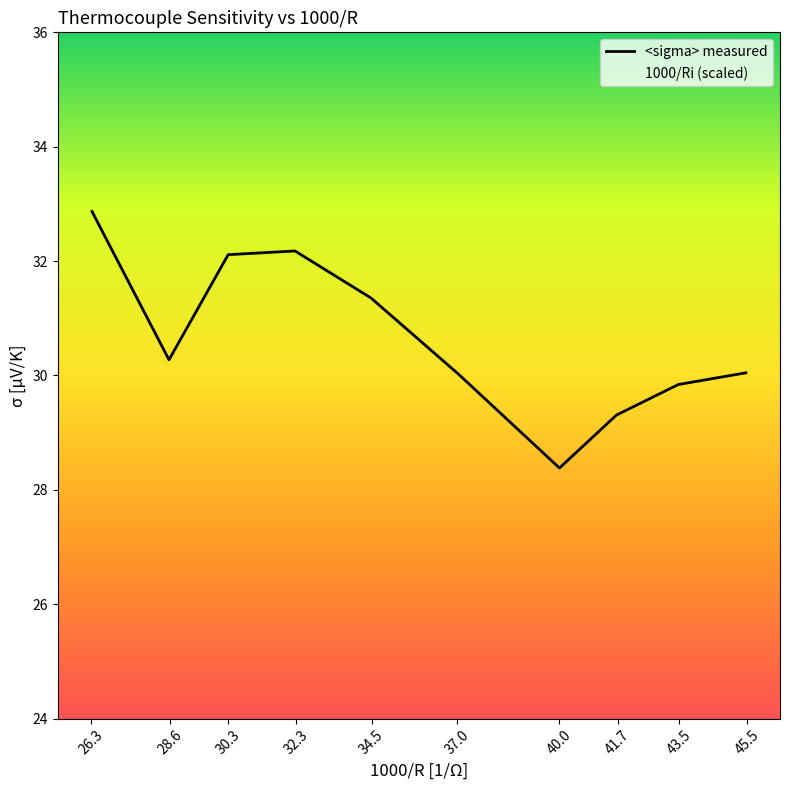

True or false: 1000/Ri (x-values) and <sigma> measured cross at least once.

False